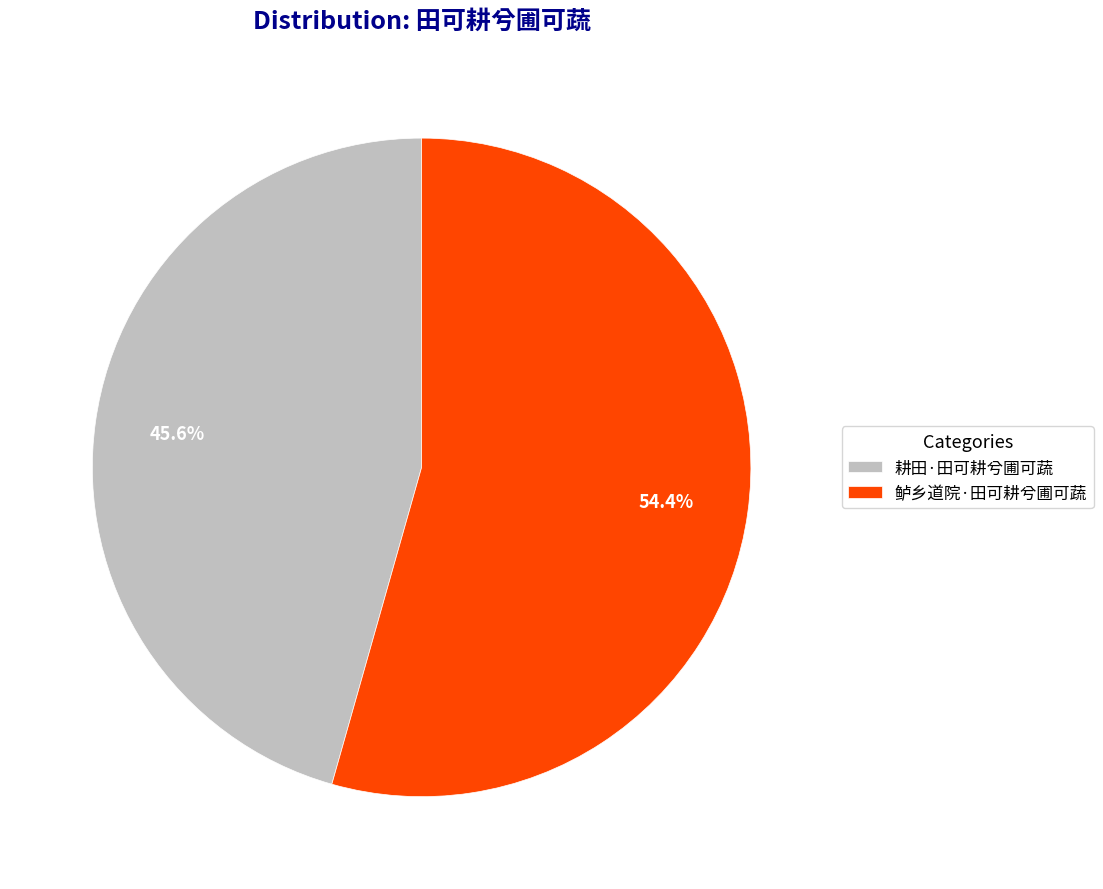

How many segments does this pie chart have?

2